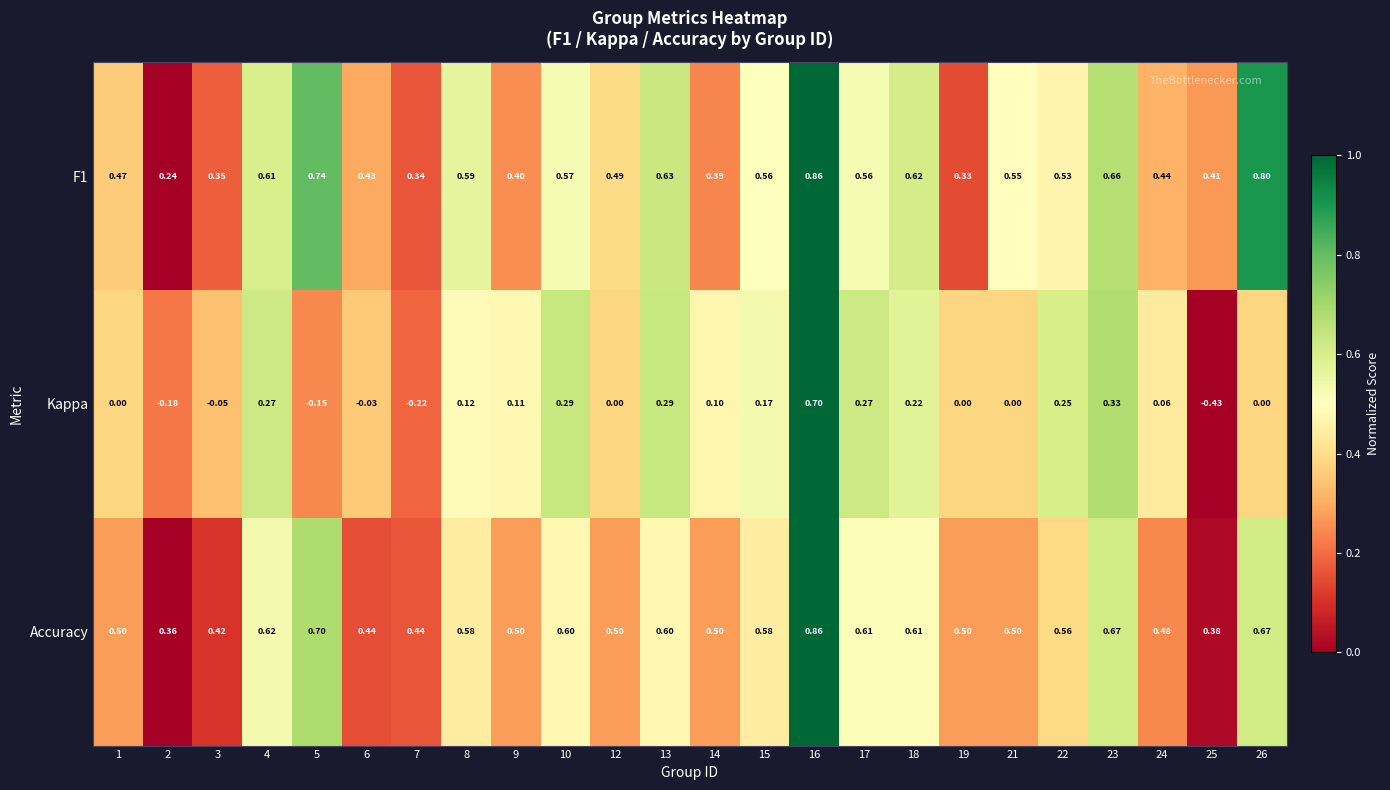

At how many categories does at least one series exceed 0?

24